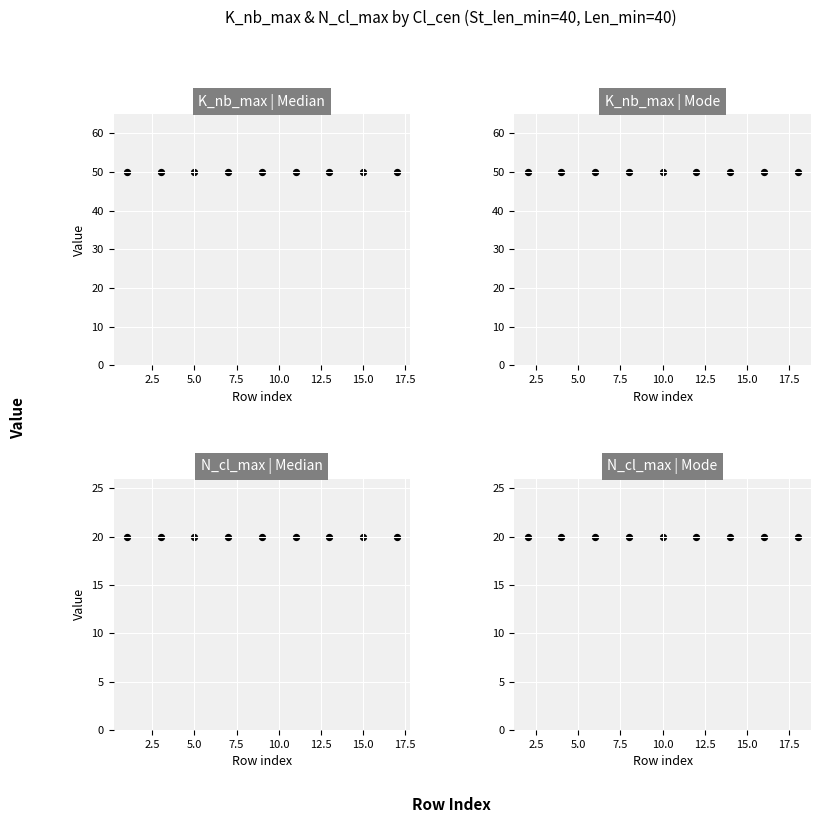

Which series contains the highest Y value?

K_nb_max | Median